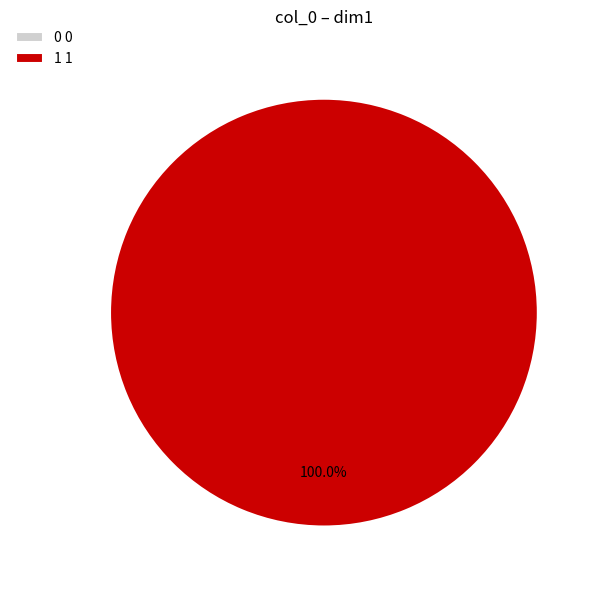

How many slices are in this pie chart?

2